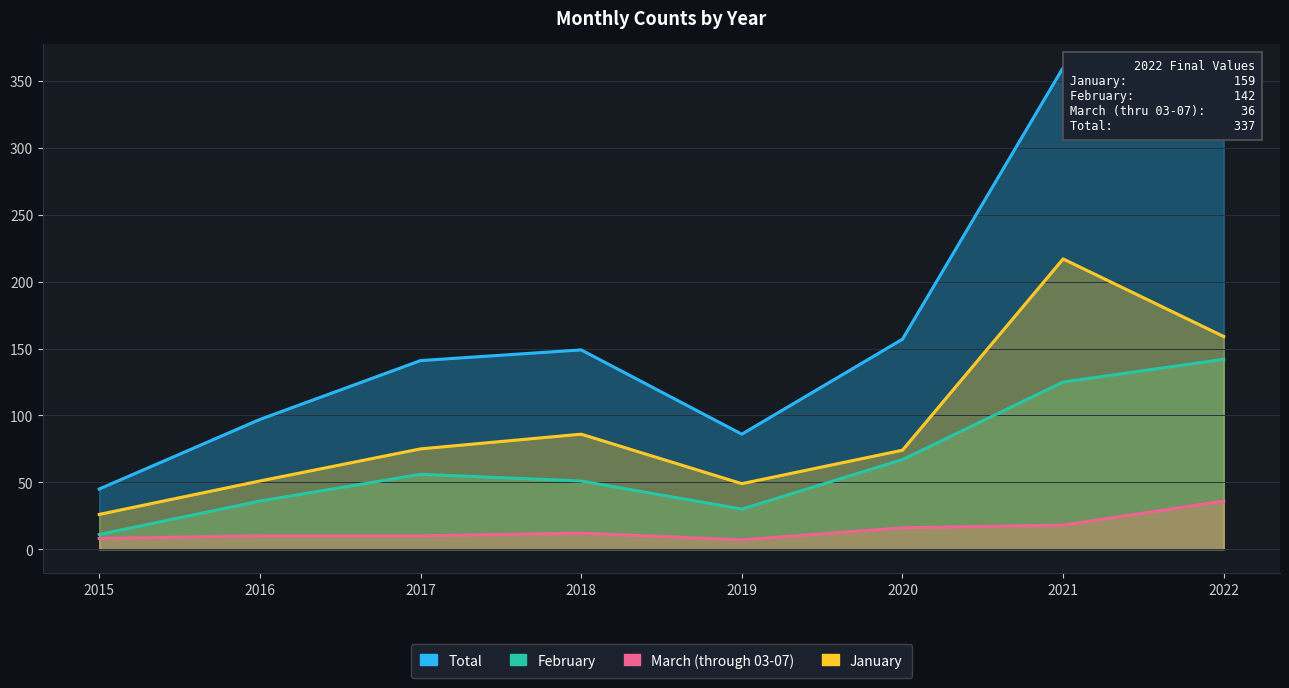

Which series has the largest total across all categories?

Total